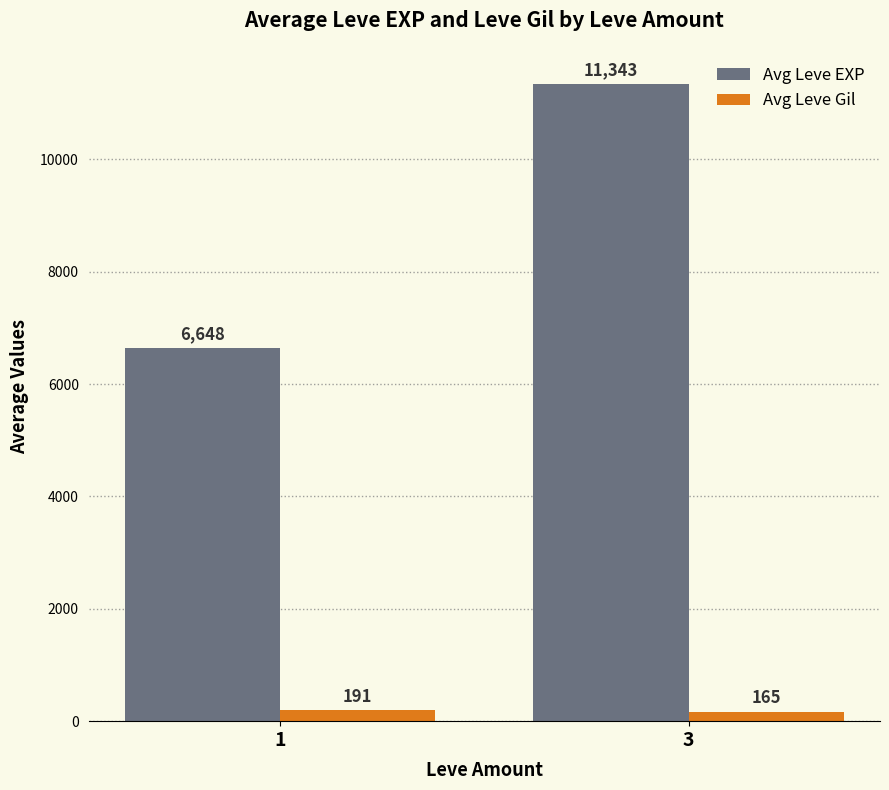

What is the average value of the Avg Leve Gil series?

178